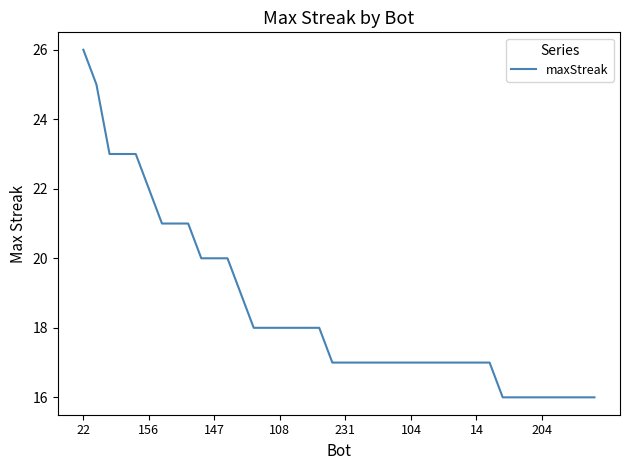

What is the smallest value displayed?

16